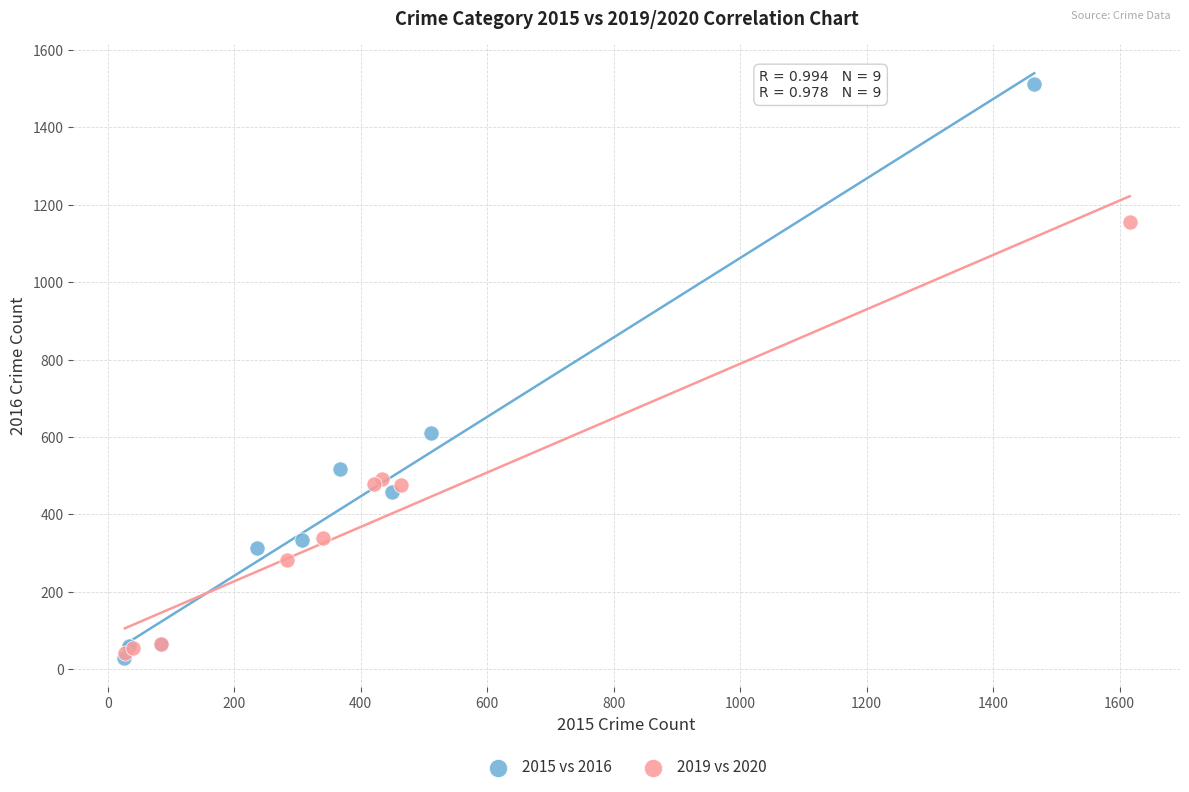

Which series reaches the maximum Y coordinate?

2015 vs 2016